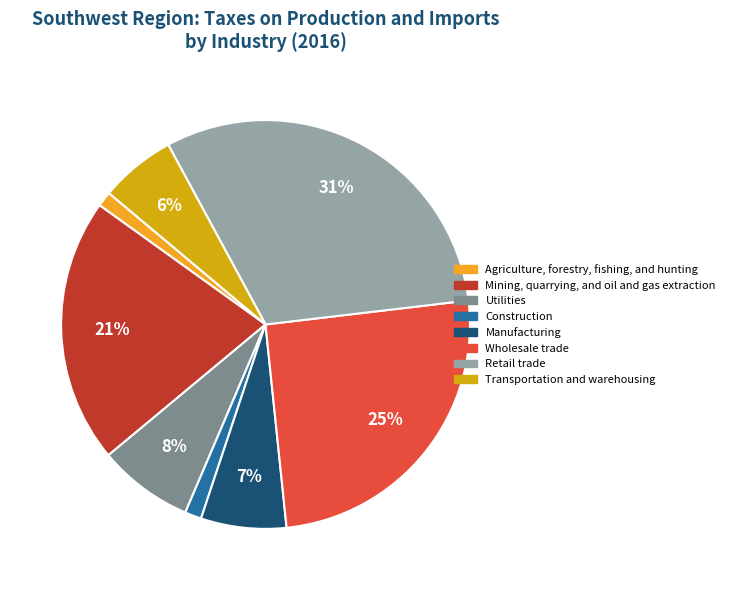

The Transportation and warehousing slice represents 6% of the pie. True or false?

True